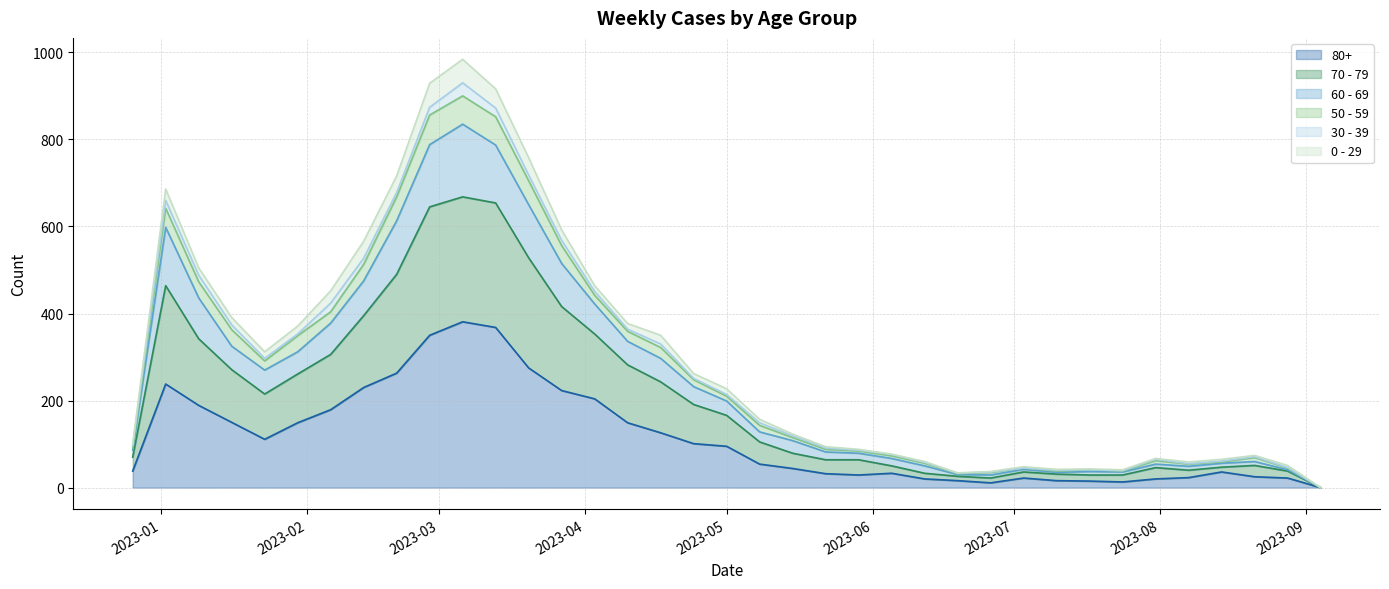

Does the chart display data point markers on the line(s)?

No